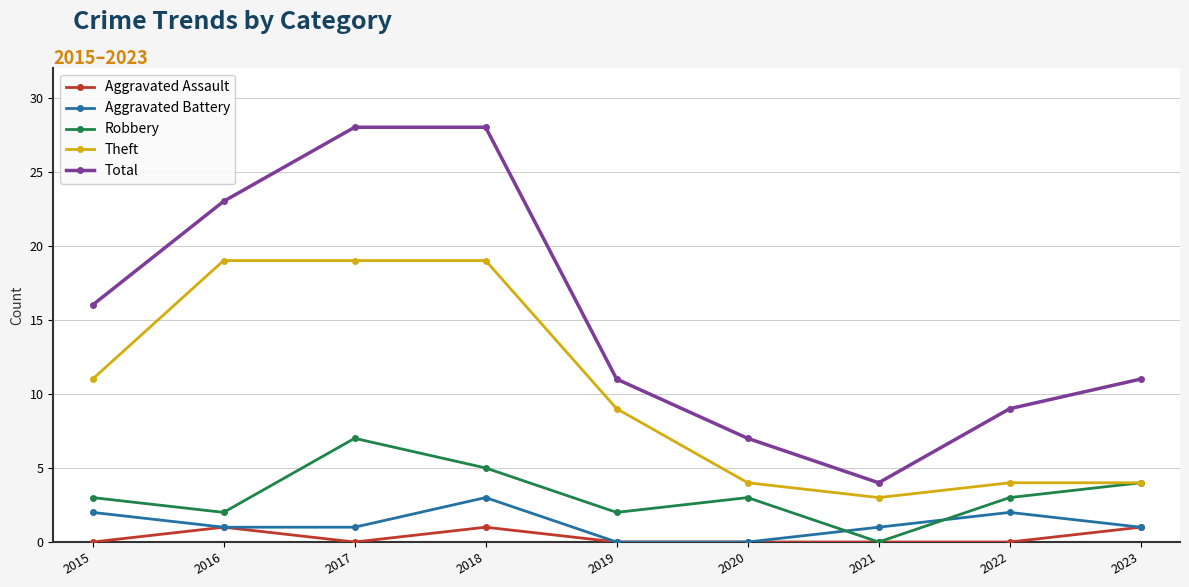

True or false: Total has more than 2 points higher than both neighbors.

False